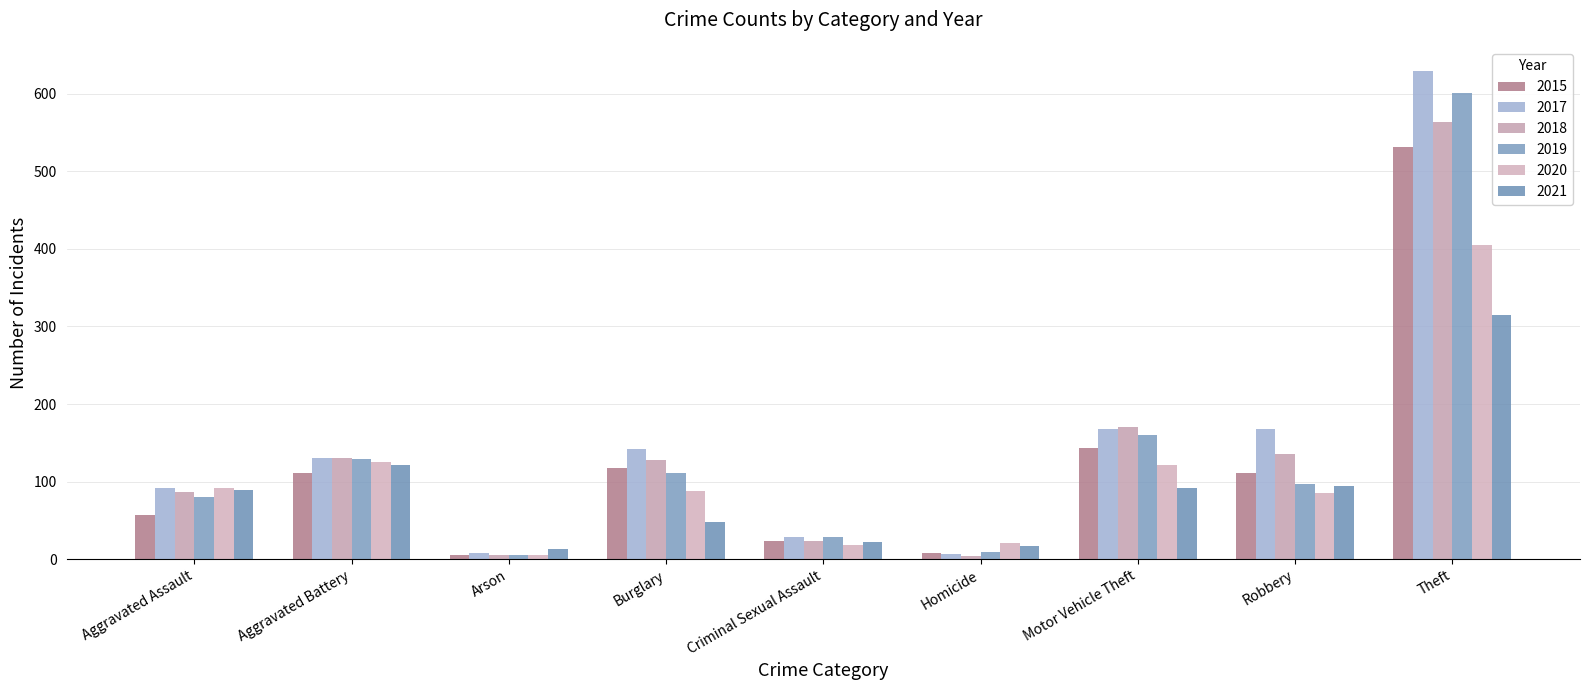

True or false: 2021 has a value of 17 at Homicide.

True